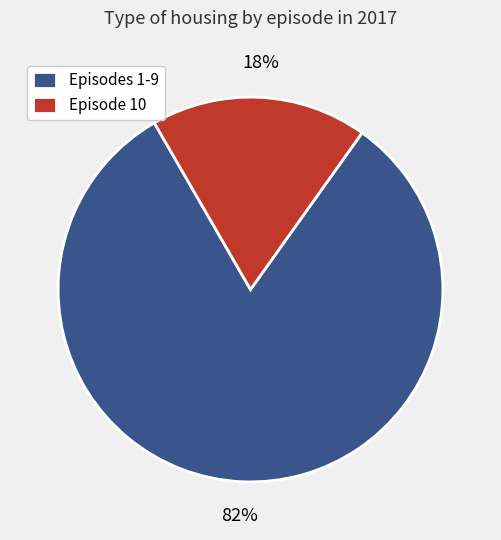

To the nearest percent, what is the combined percentage of Episodes 1-9 and Episode 10?

100%